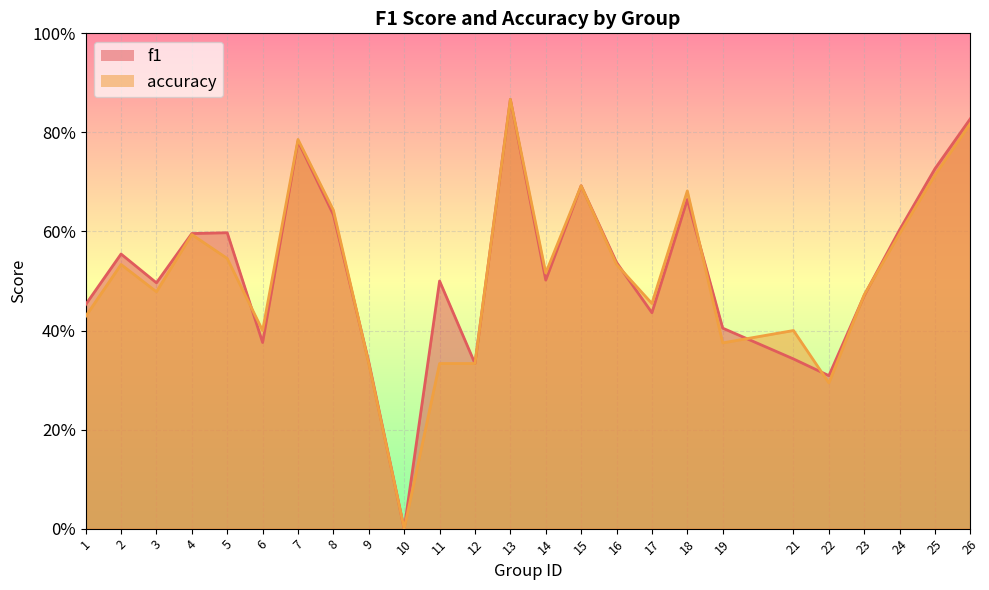

At which category does the chart reach its peak across all series?

13